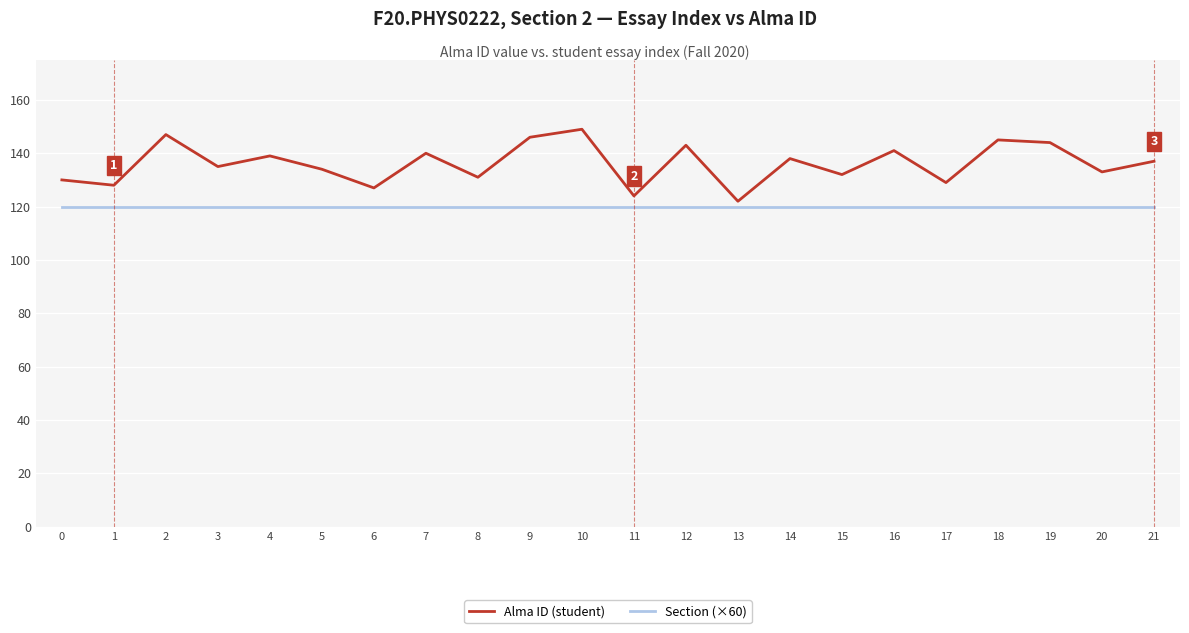

True or false: Section (×60) and Alma ID (student) intersect in this chart.

False